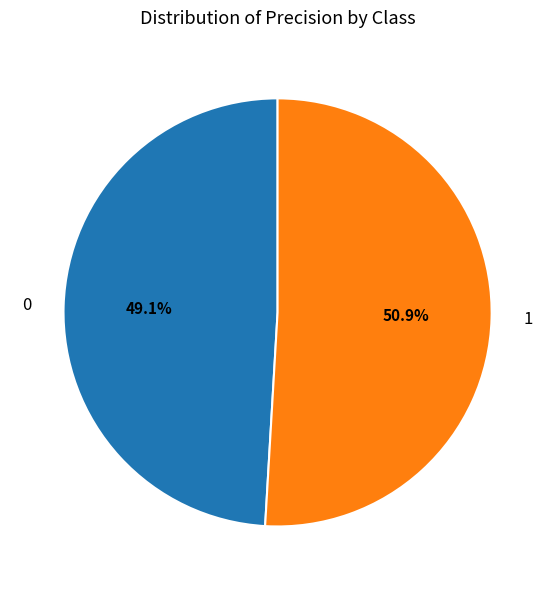

Which slice represents more than half of the pie?

1